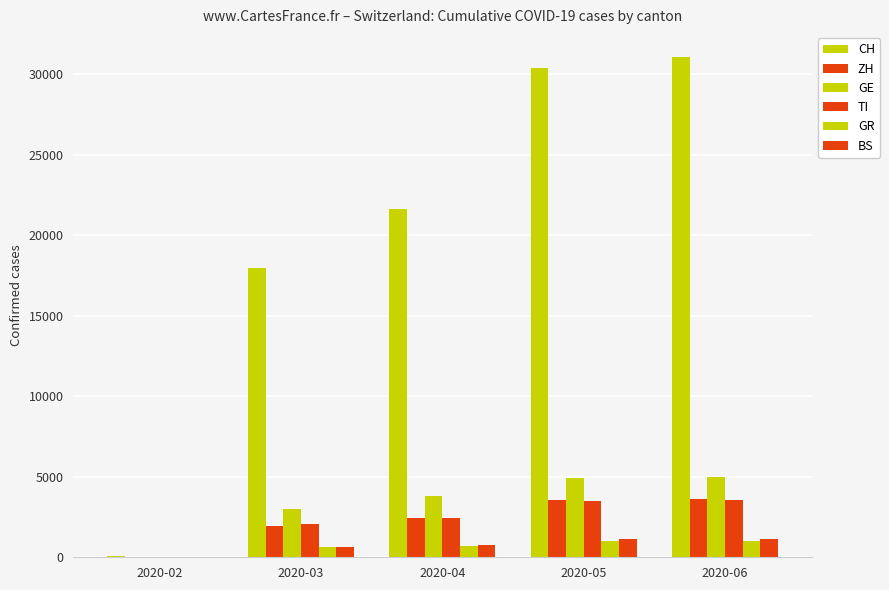

What is the sum of the GE values at 2020-03 and 2020-05?

7943